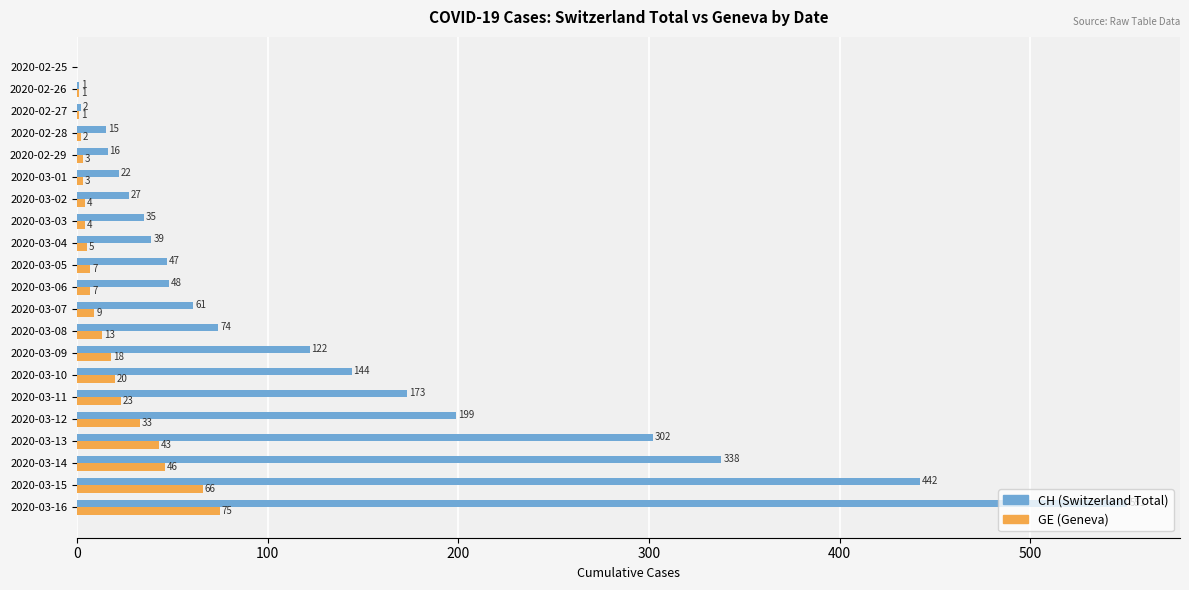

The CH (Switzerland Total) series shows 173 at 2020-03-11. True or false?

True